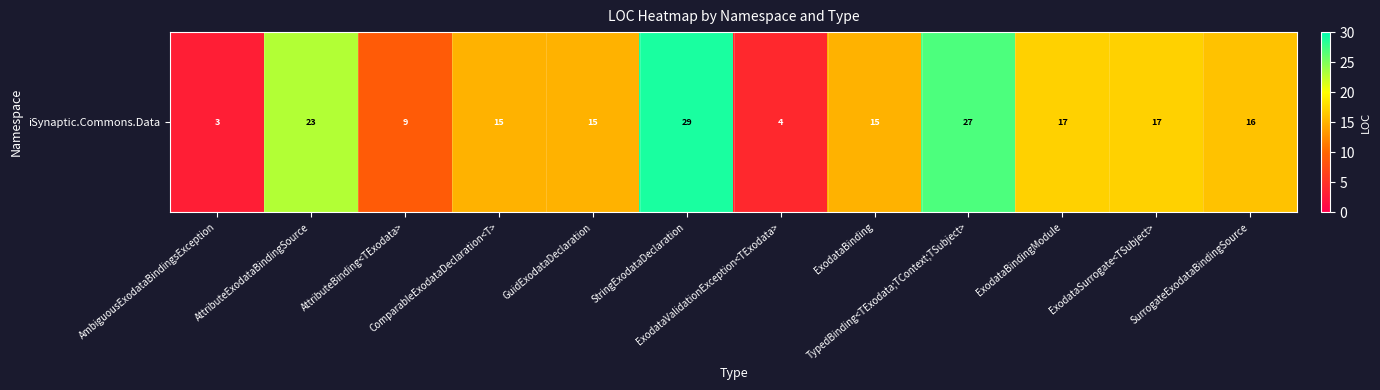

Reading left to right, list all the values displayed in this chart.

AmbiguousExodataBindingsException=3	AttributeExodataBindingSource=23	AttributeBinding<TExodata>=9	ComparableExodataDeclaration<T>=15	GuidExodataDeclaration=15	StringExodataDeclaration=29	ExodataValidationException<TExodata>=4	ExodataBinding=15	TypedBinding<TExodata;TContext;TSubject>=27	ExodataBindingModule=17	ExodataSurrogate<TSubject>=17	SurrogateExodataBindingSource=16